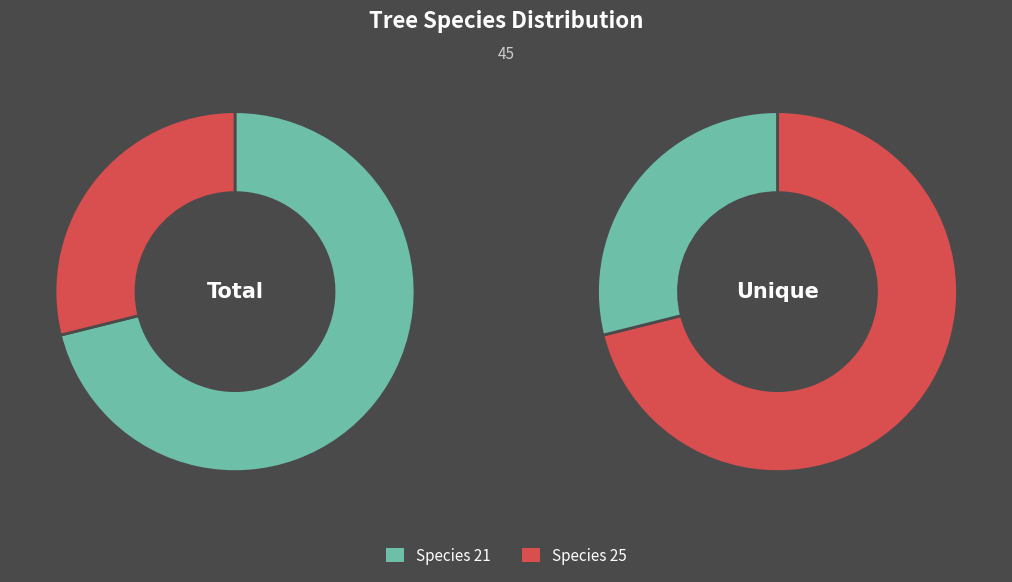

How many segments does this pie chart have?

2